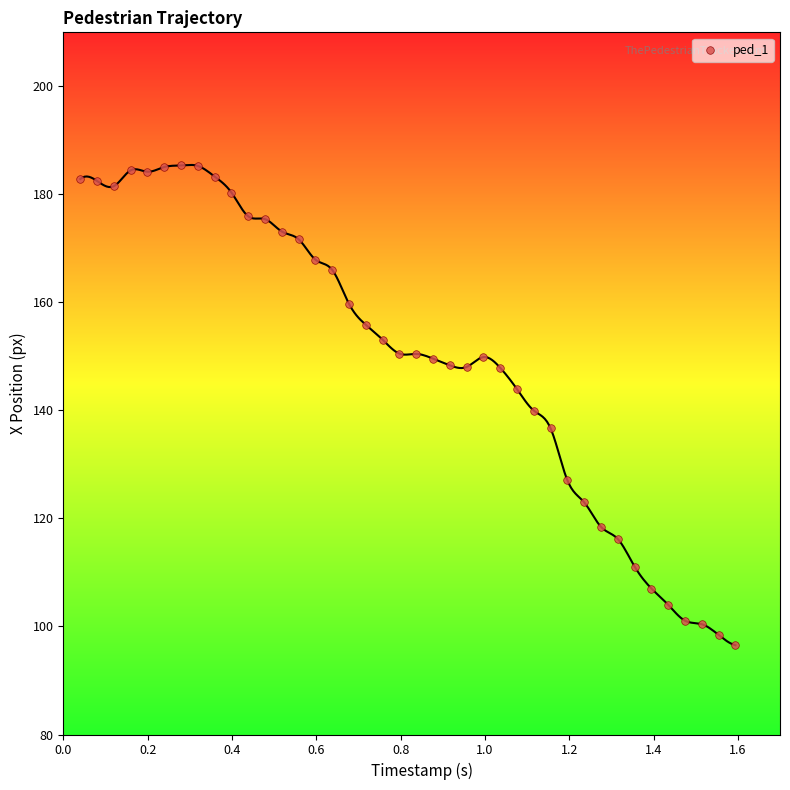

What is the range of X values (max minus min)?

1.6